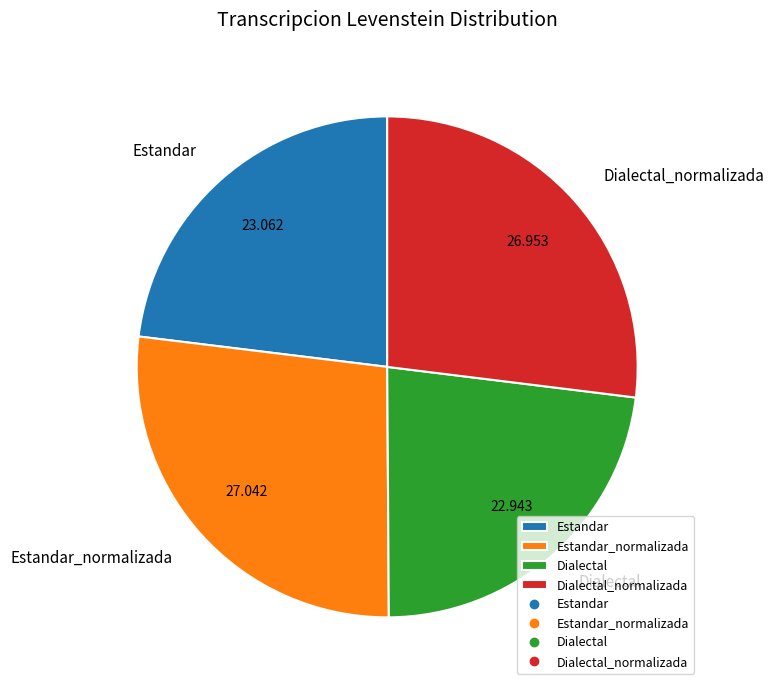

Is Dialectal the majority of the pie?

No